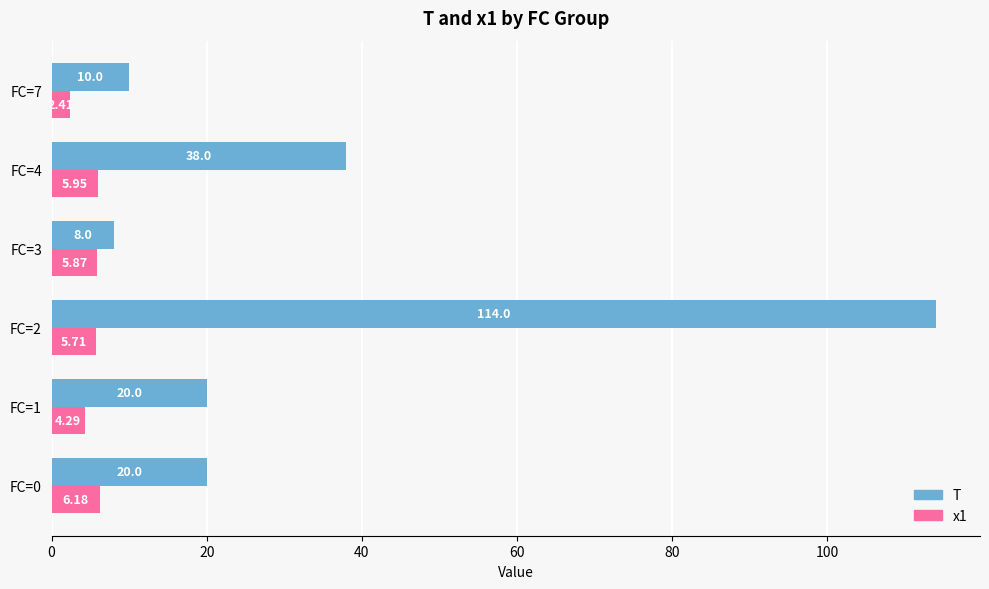

What is the sum of all T values?

210.0